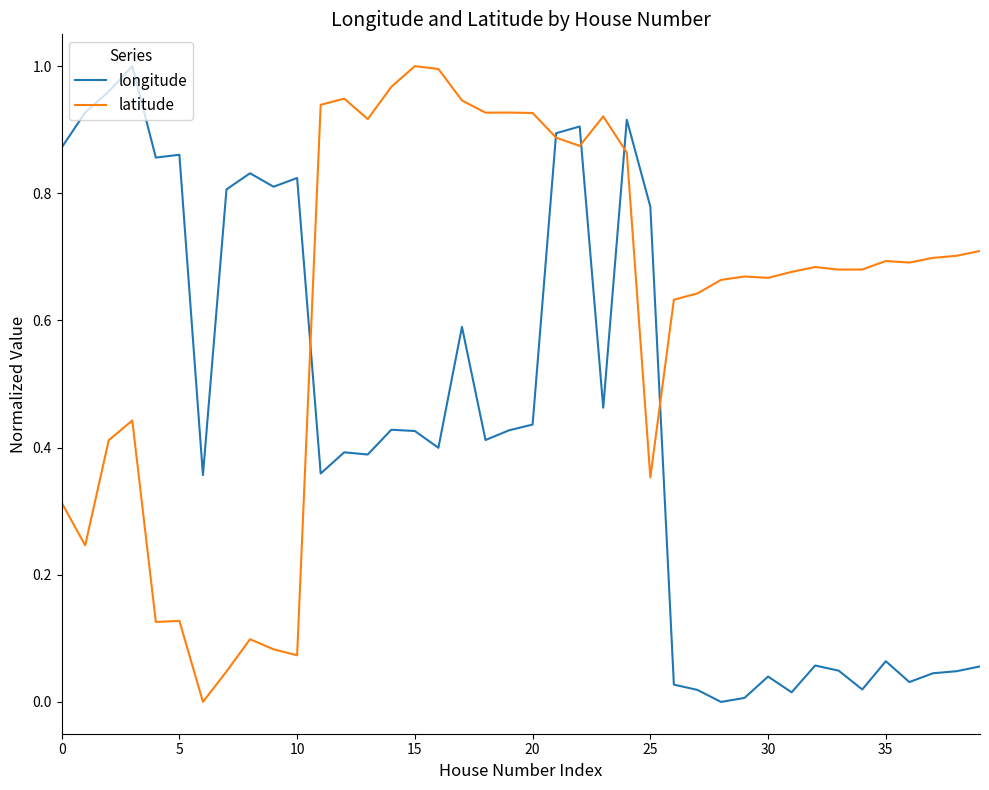

List the series in order of their overall mean, lowest first.

longitude, latitude